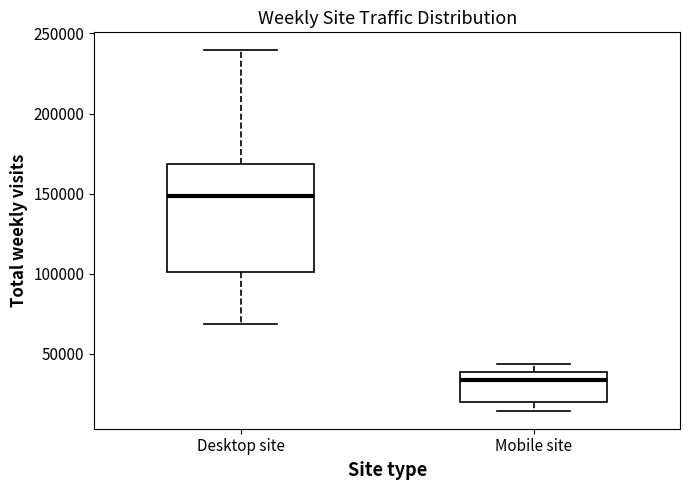

Reading left to right, read every box against the y-axis: the position of its median line, the range the box covers, and the ends of its whiskers. The values are not printed on the chart, so give them approximately, as read against the axis.

Desktop site: median 150000, box 100000 to 170000, whiskers 70000 to 240000
Mobile site: median 35000, box 20000 to 40000, whiskers 15000 to 45000